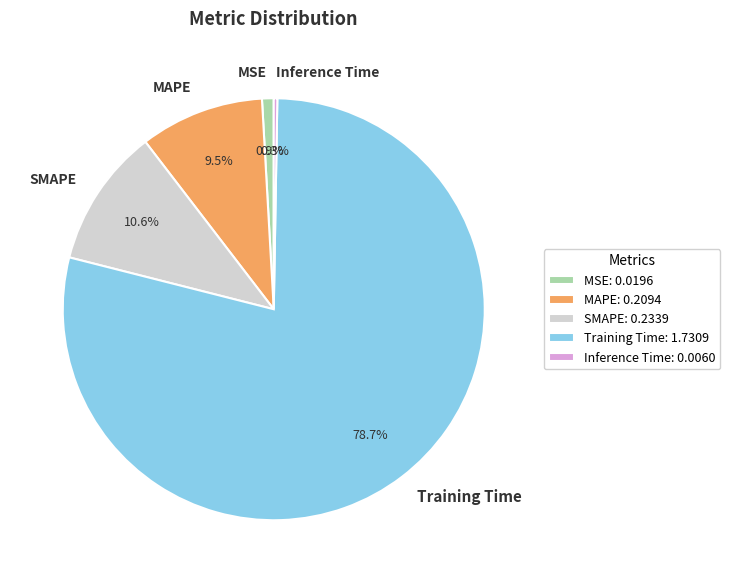

Is there any slice that represents more than half of the pie?

Yes